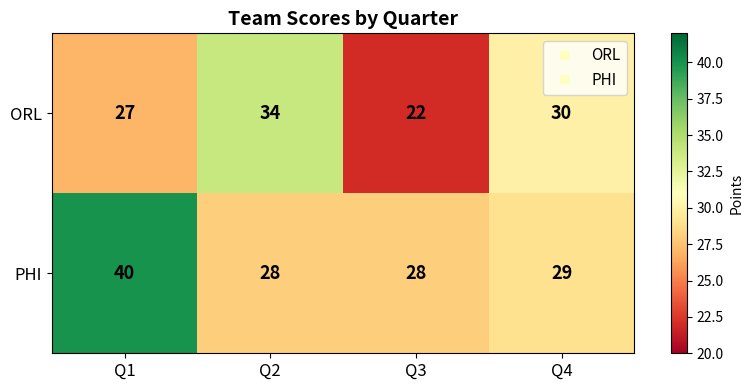

Reading left to right, list all the values displayed in this chart.

ORL: 27	34	22	30
PHI: 40	28	28	29